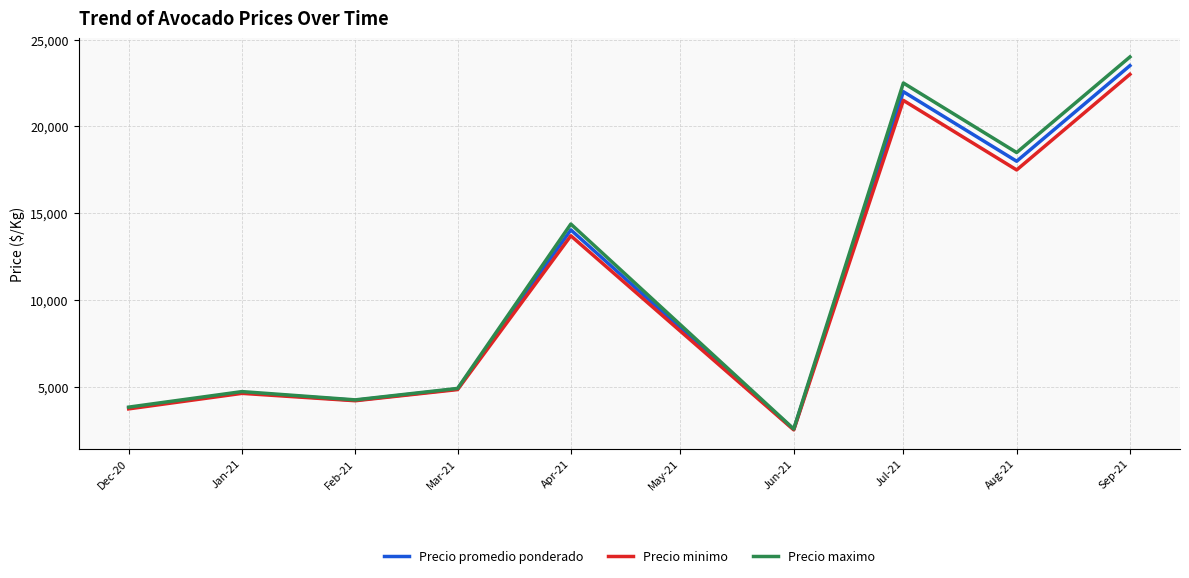

What is the average value of the Precio promedio ponderado series?

10864.9